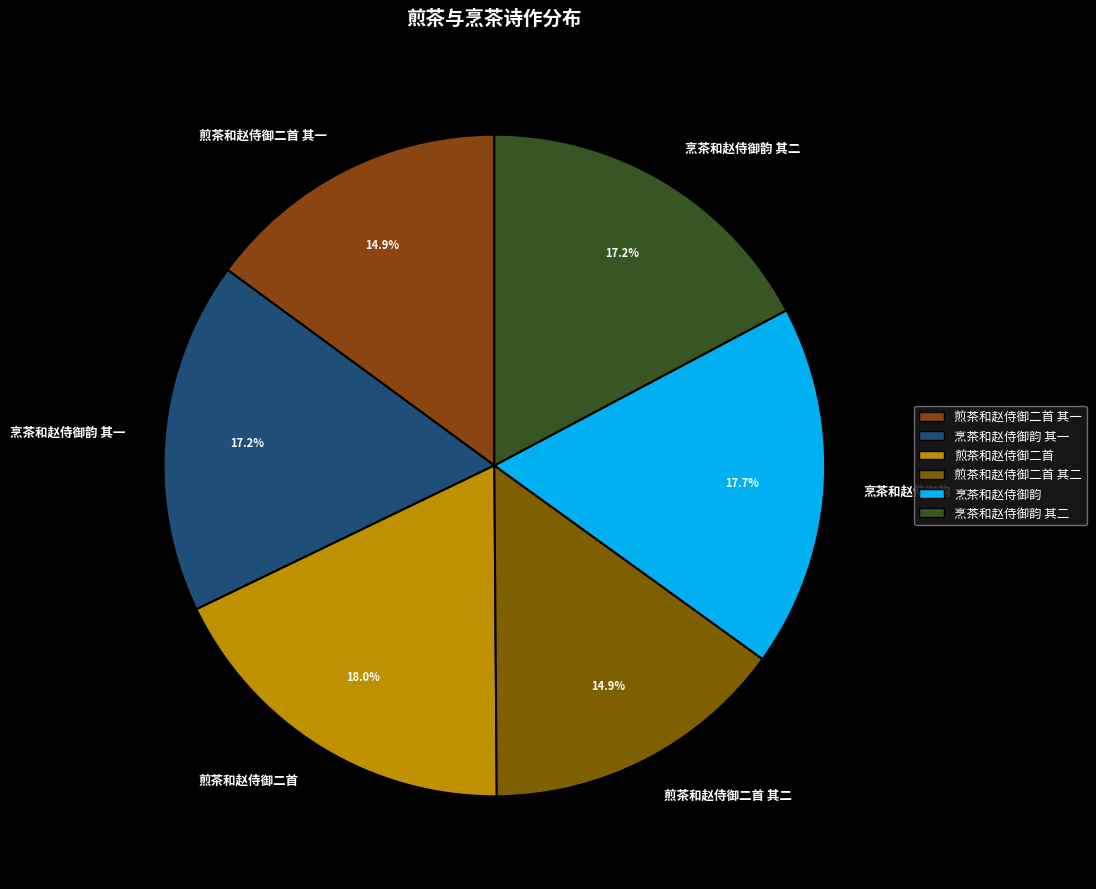

Does 煎茶和赵侍御二首 其二 represent more than half of the total?

No